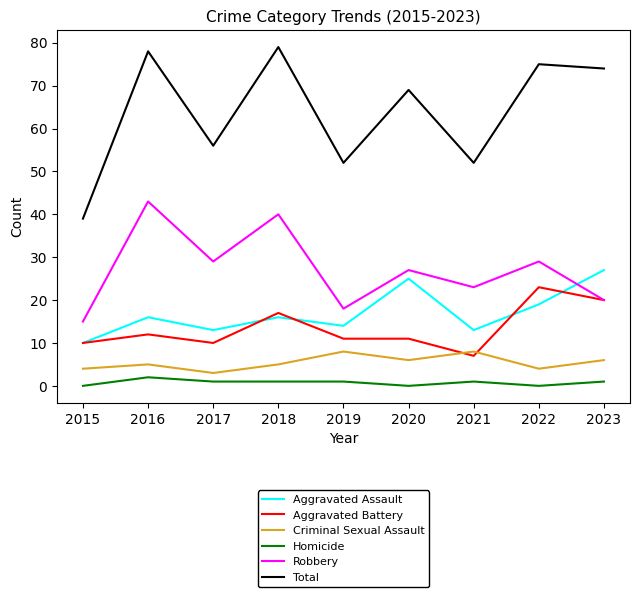

Where does the Aggravated Battery series first go above 11?

2016